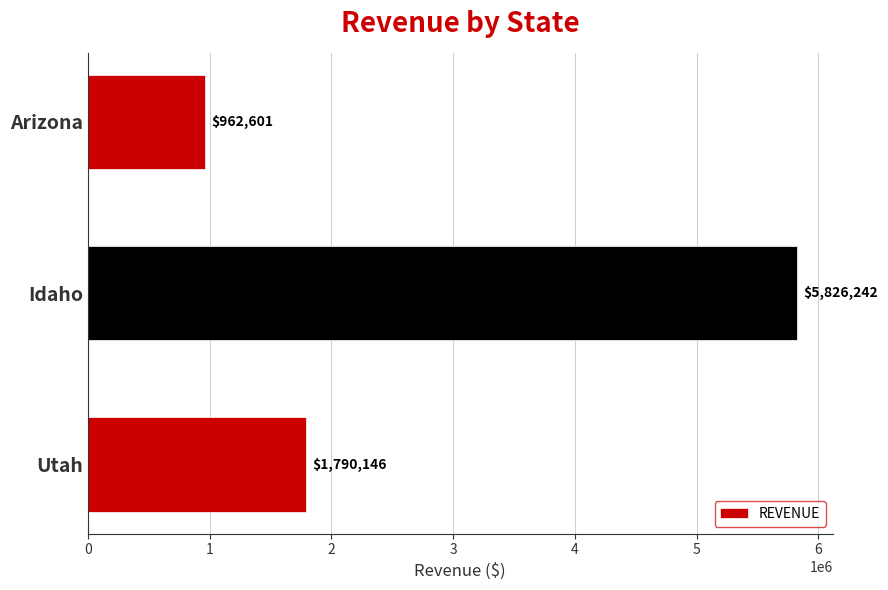

List the labels in order of value, smallest first.

Arizona, Utah, Idaho